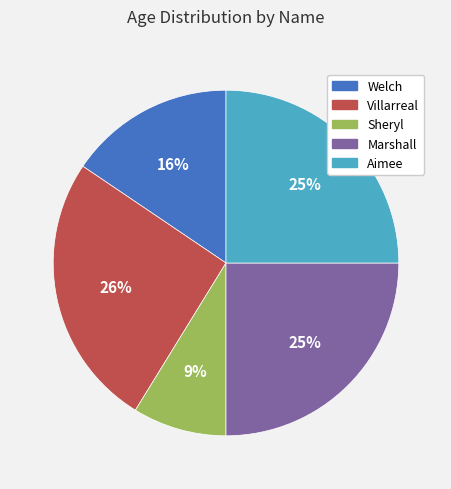

True or false: Villarreal accounts for 39% of the total.

False